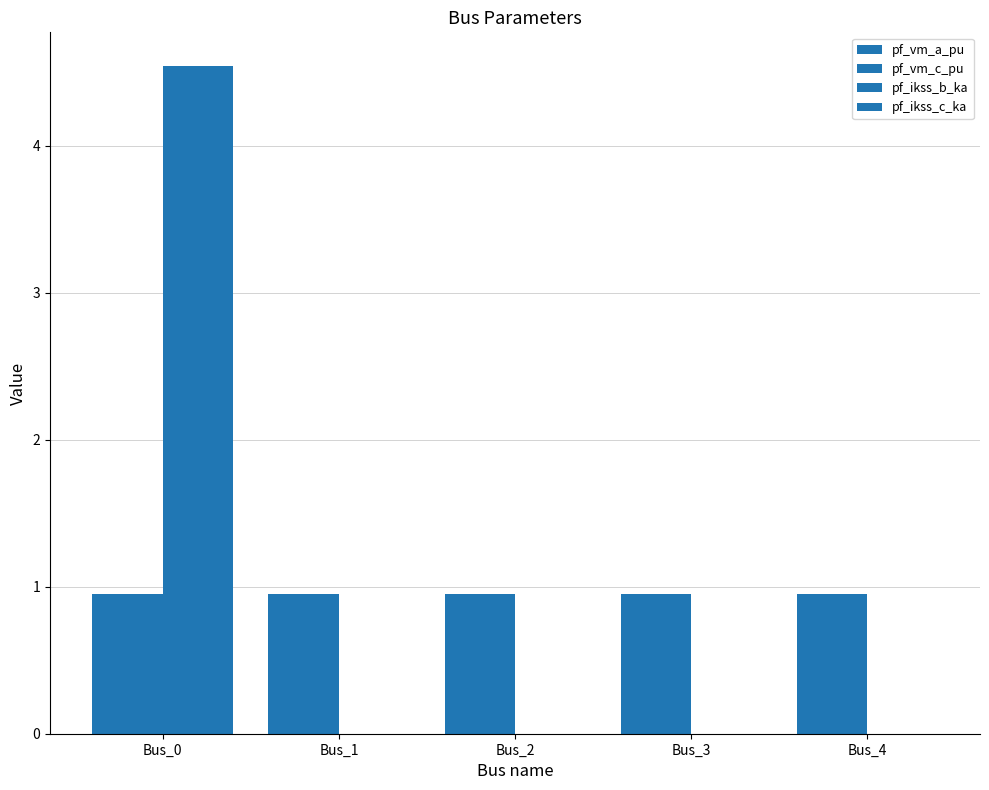

List the labels in order of pf_ikss_c_ka value, largest first.

Bus_0, Bus_1, Bus_2, Bus_3, Bus_4